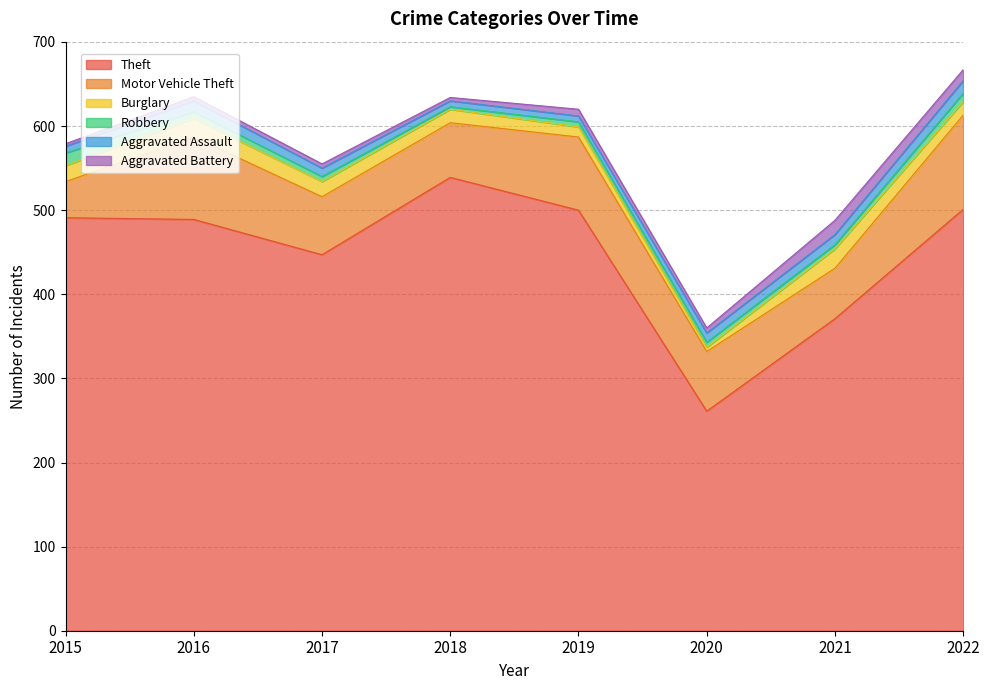

What are all the series names shown in the legend?

Theft, Motor Vehicle Theft, Burglary, Robbery, Aggravated Assault, Aggravated Battery